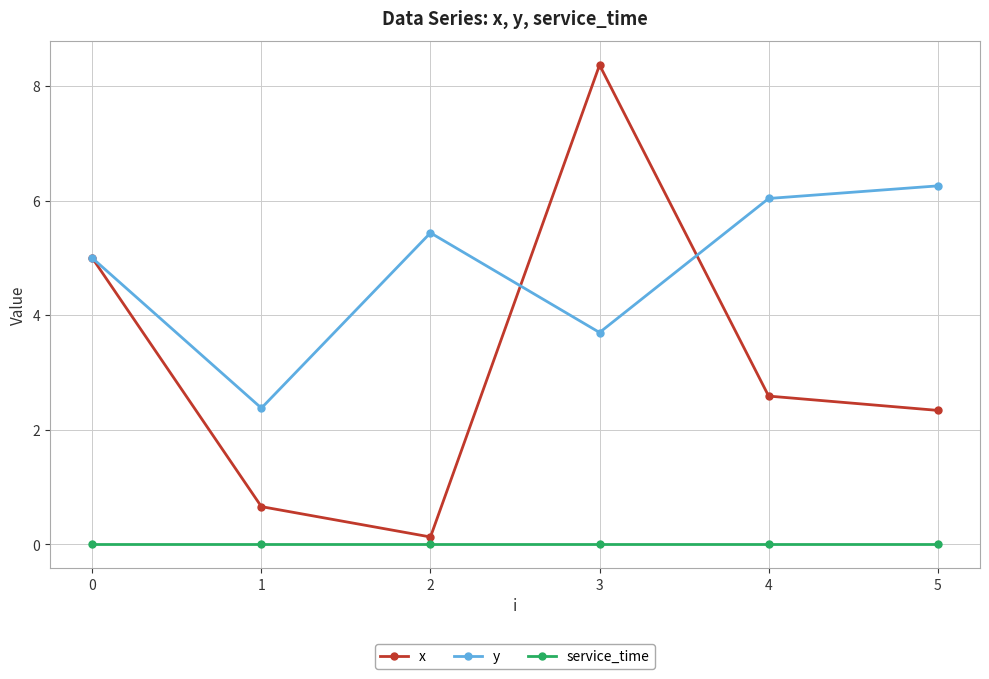

What are all the series names shown in the legend?

x, y, service_time